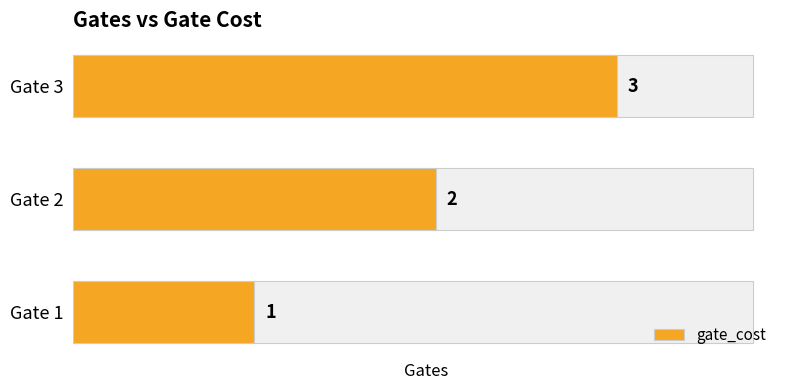

Count the values in the range 1 to 3.

3